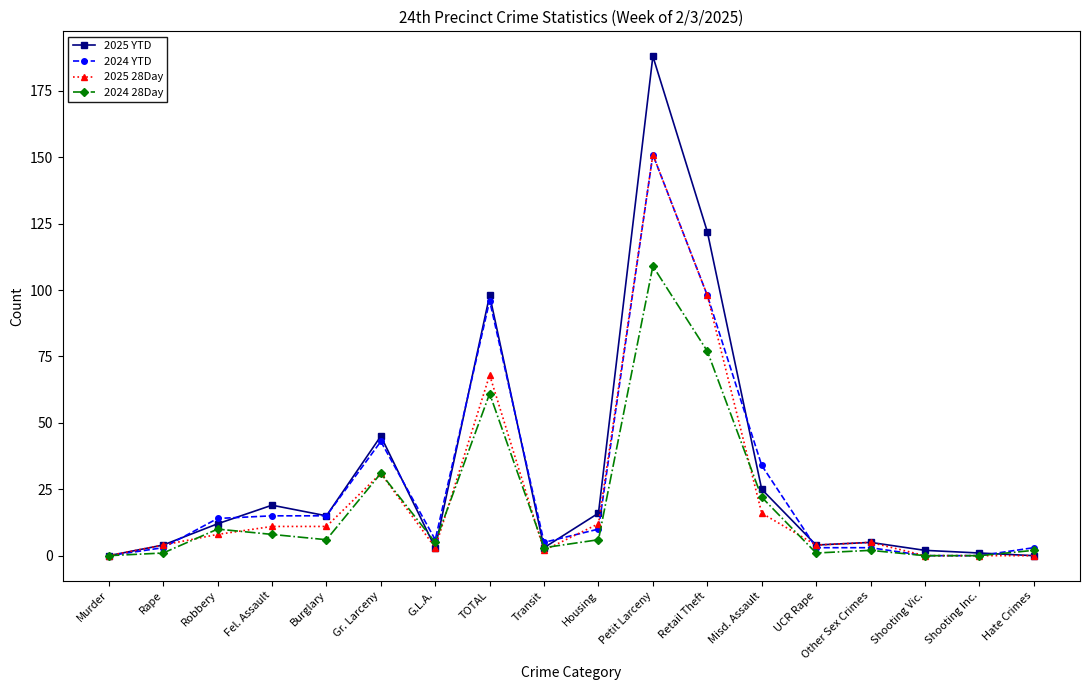

What is the total value across all series at Burglary?

47